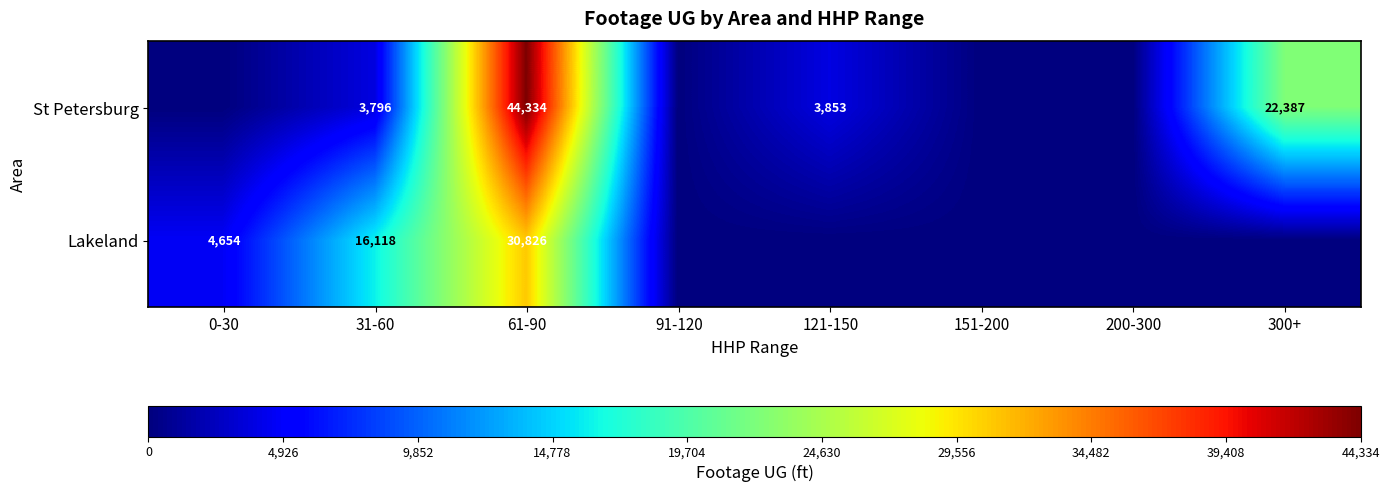

What is the total value across all series at 121-150?

3853